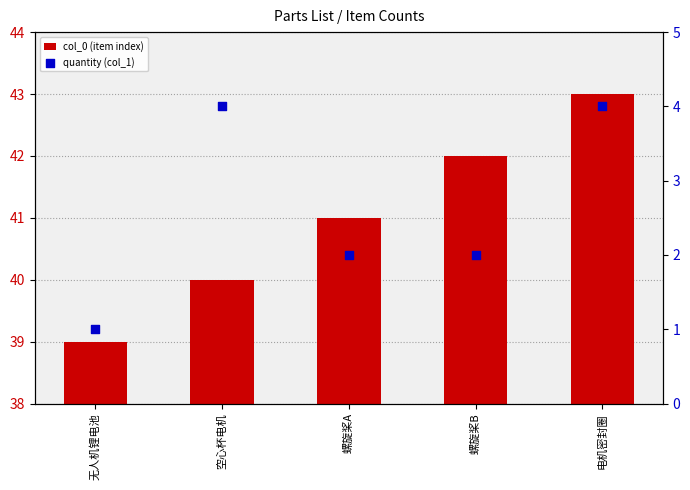

At which category is the sum across all series the highest?

电机密封圈